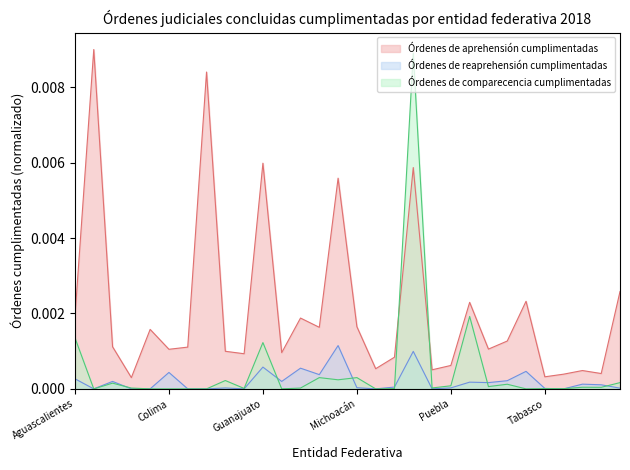

Rank the series by their maximum value, from lowest to highest.

Órdenes de reaprehensión cumplimentadas, Órdenes de comparecencia cumplimentadas, Órdenes de aprehensión cumplimentadas